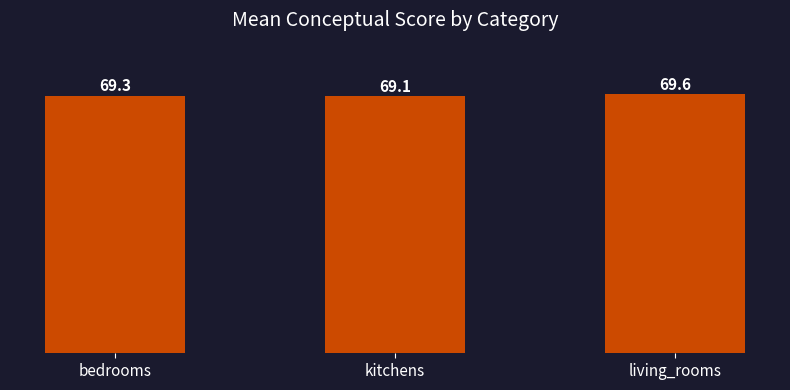

List the labels in order of value, largest first.

living_rooms, bedrooms, kitchens